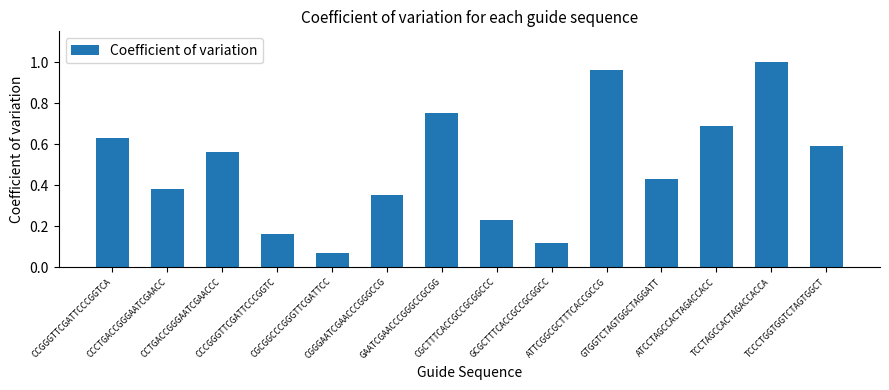

Is it true that the value at CCTGACCGGGAATCGAACCC is 0.6?

True